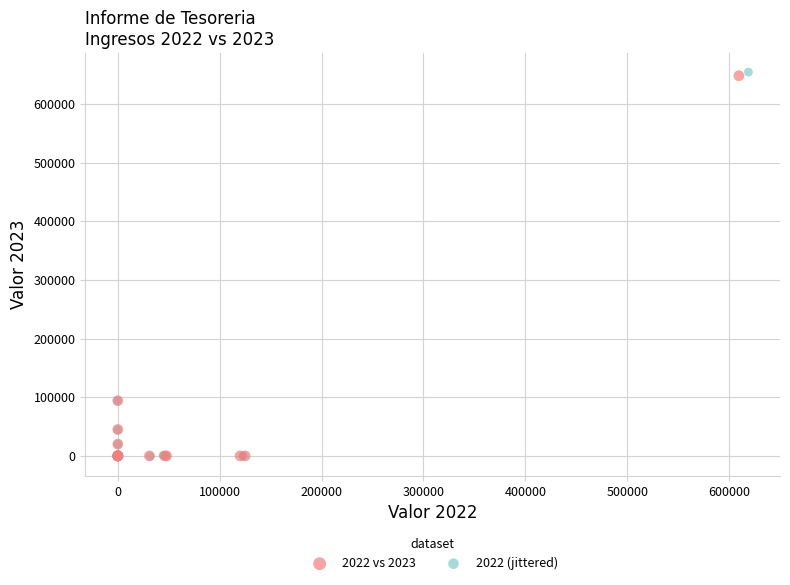

Which series has the largest Y range (max minus min)?

2022 (jittered)